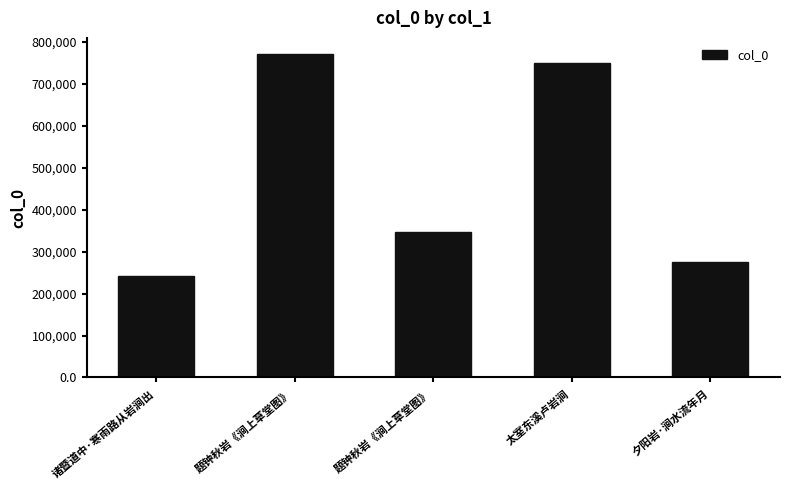

What is the change in value from 题钟秋岩《涧上草堂图》 to 太室东溪卢岩涧?

-21801